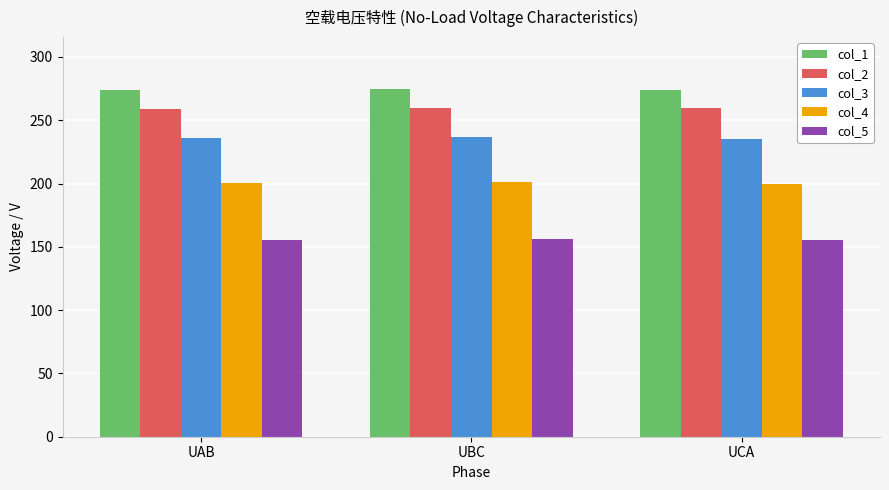

What is the label of the 2nd bar from the right?

UBC